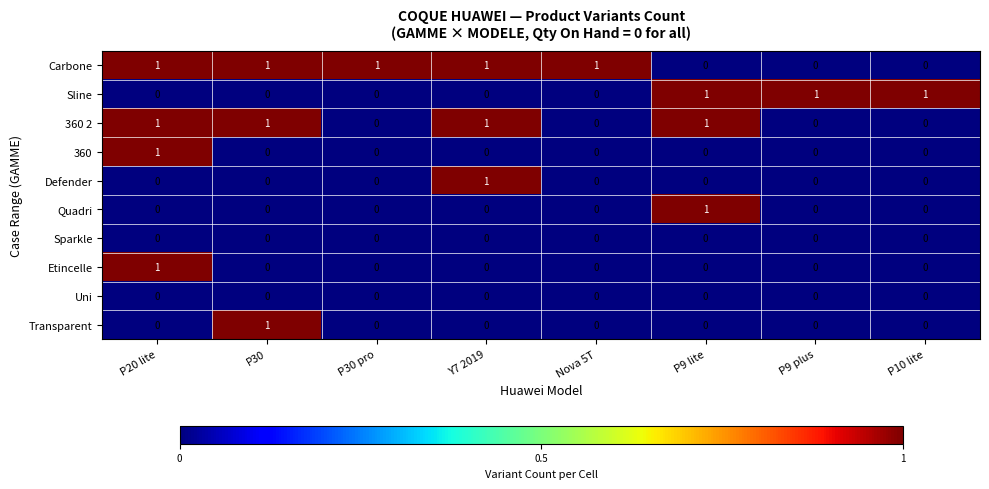

The value of 360 at P30 pro is -1. True or false?

False